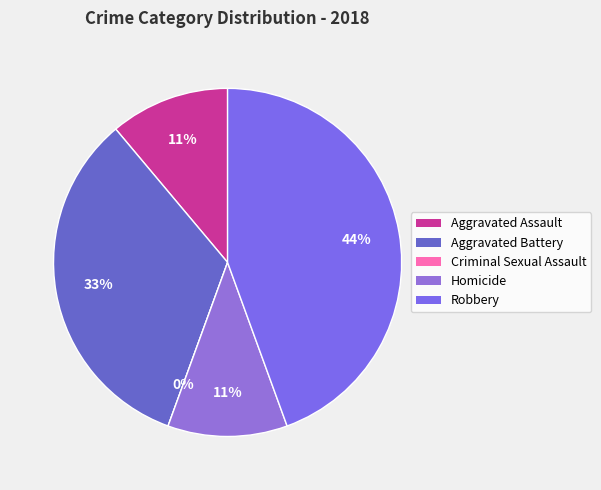

Is Aggravated Assault the majority of the pie?

No